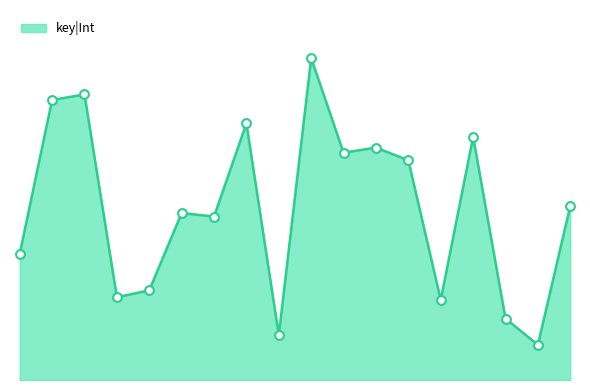

Does the chart have visible grid lines?

No